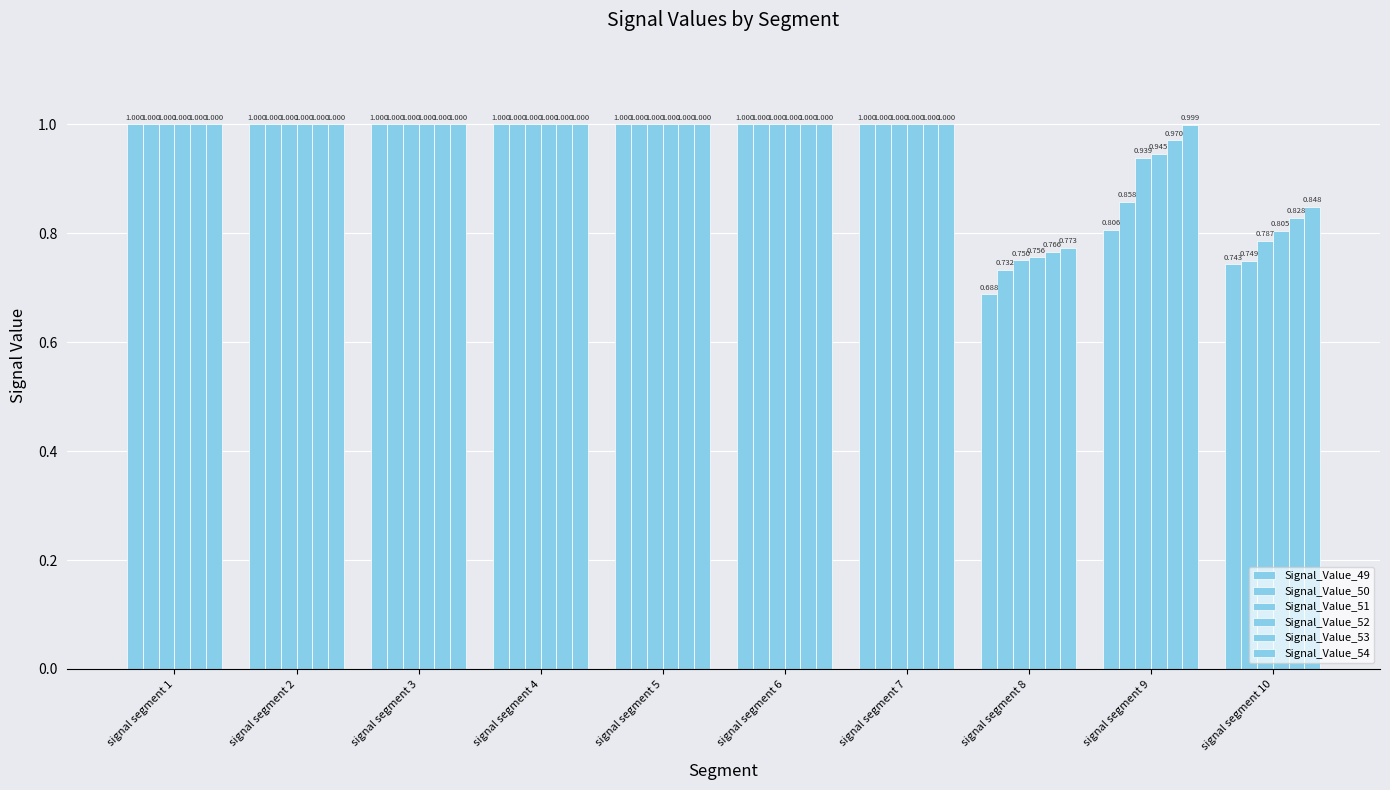

Which series changed the most between signal segment 6 and signal segment 9?

Signal_Value_49